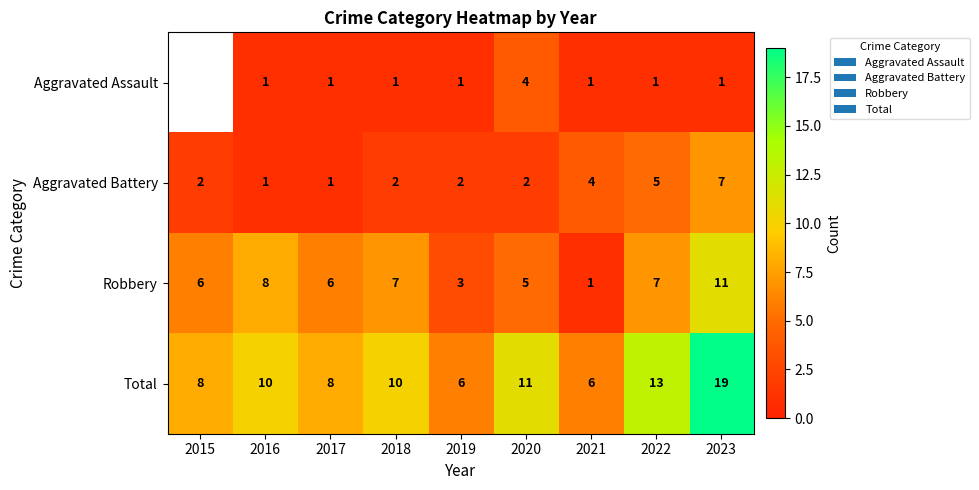

What value does the Aggravated Battery series have at 2023?

7